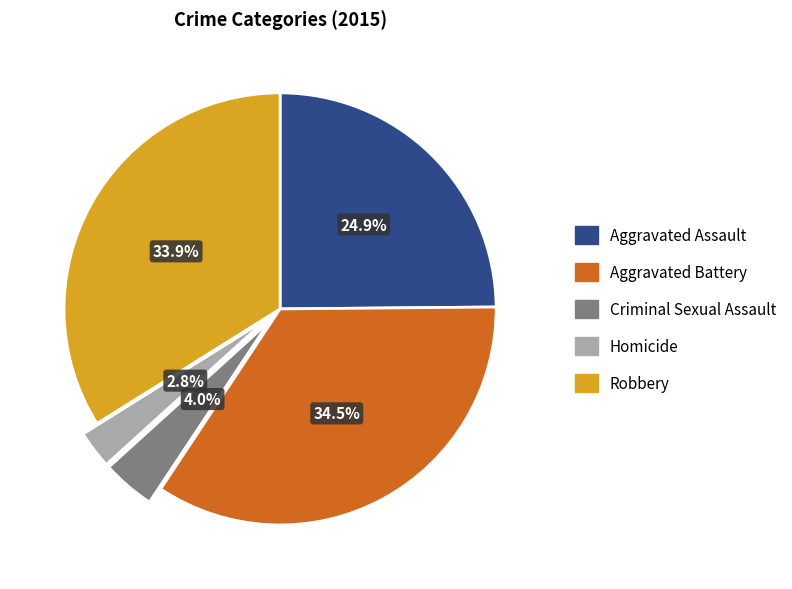

Which has a higher value, Homicide or Robbery?

Robbery